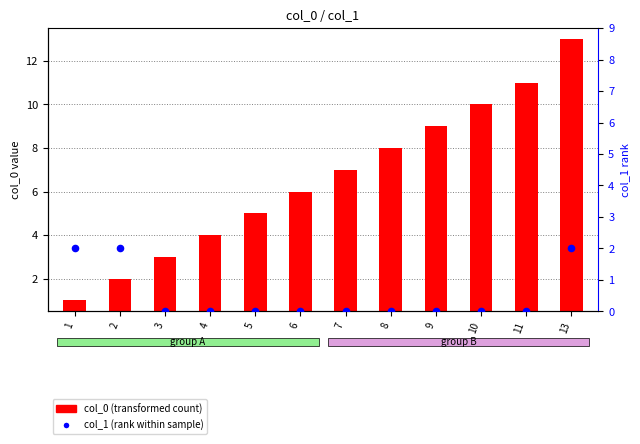

Which series reaches the minimum Y coordinate?

col_1 (rank within sample)